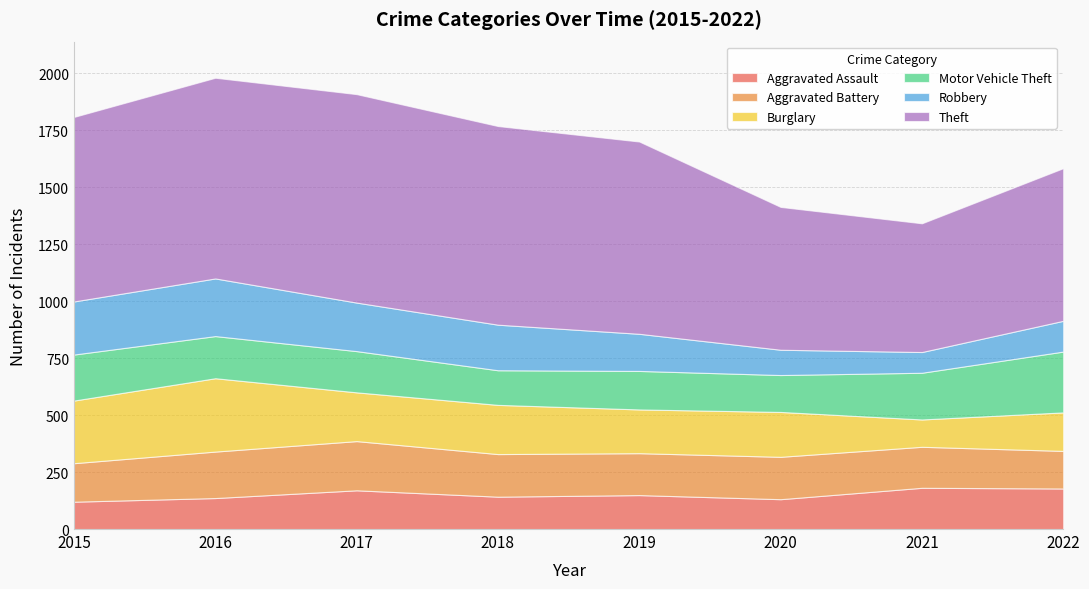

Which series changed the most between 2015 and 2021?

Theft